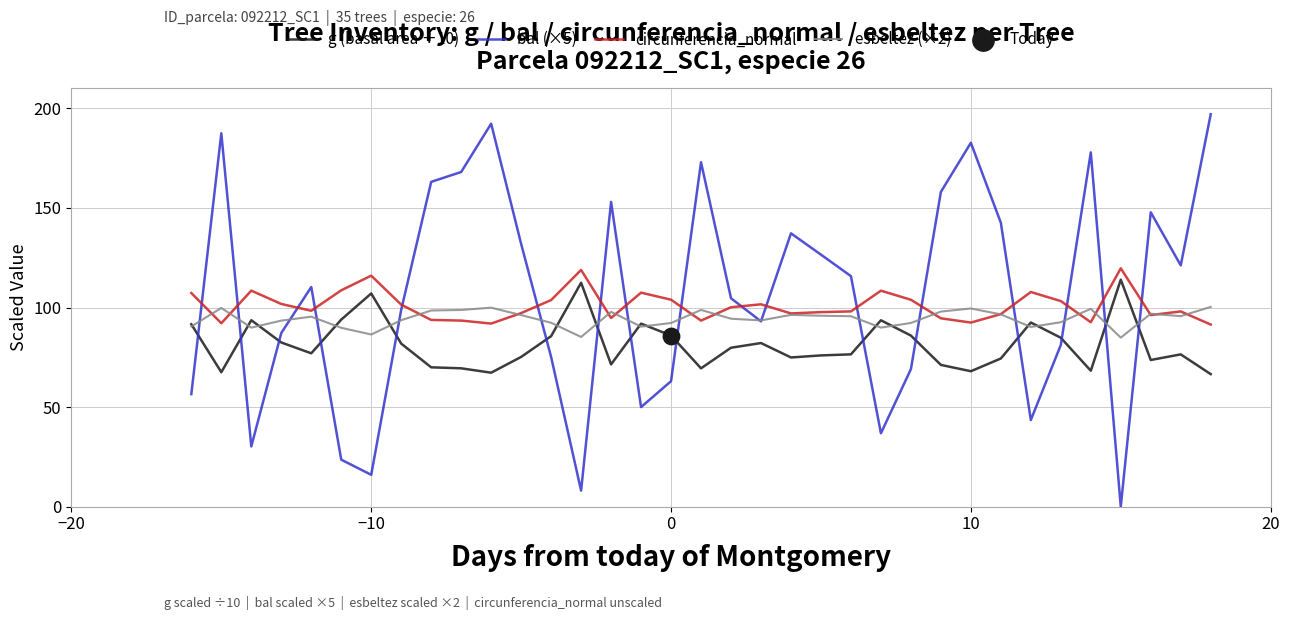

At how many categories does at least one series exceed 70?

35